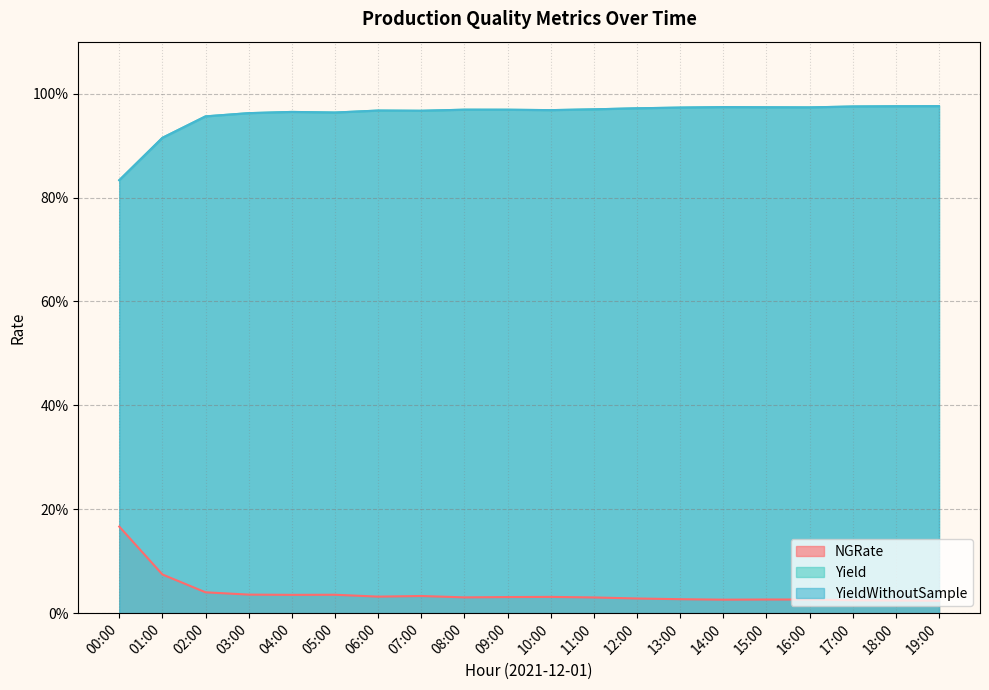

Between 00:00 and 04:00, which series saw the biggest shift?

Yield